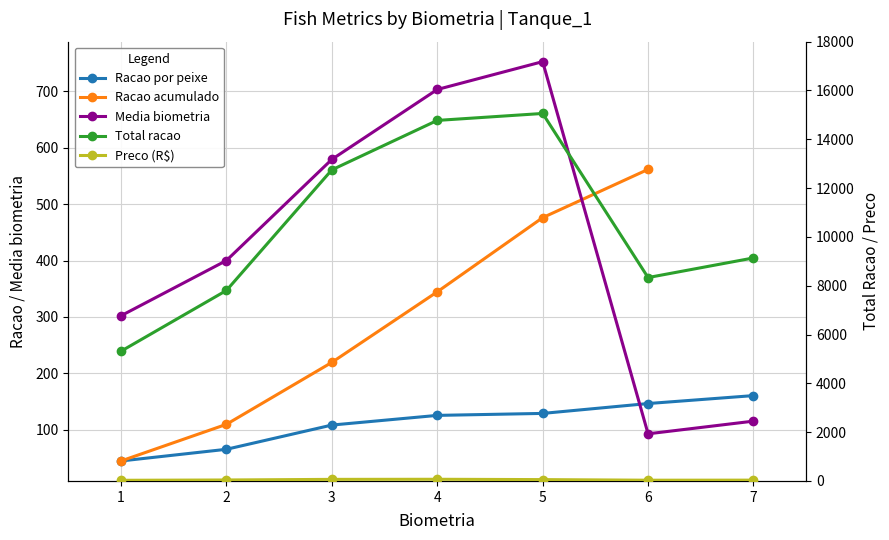

True or false: Total racao and Preco (R$) intersect in this chart.

False